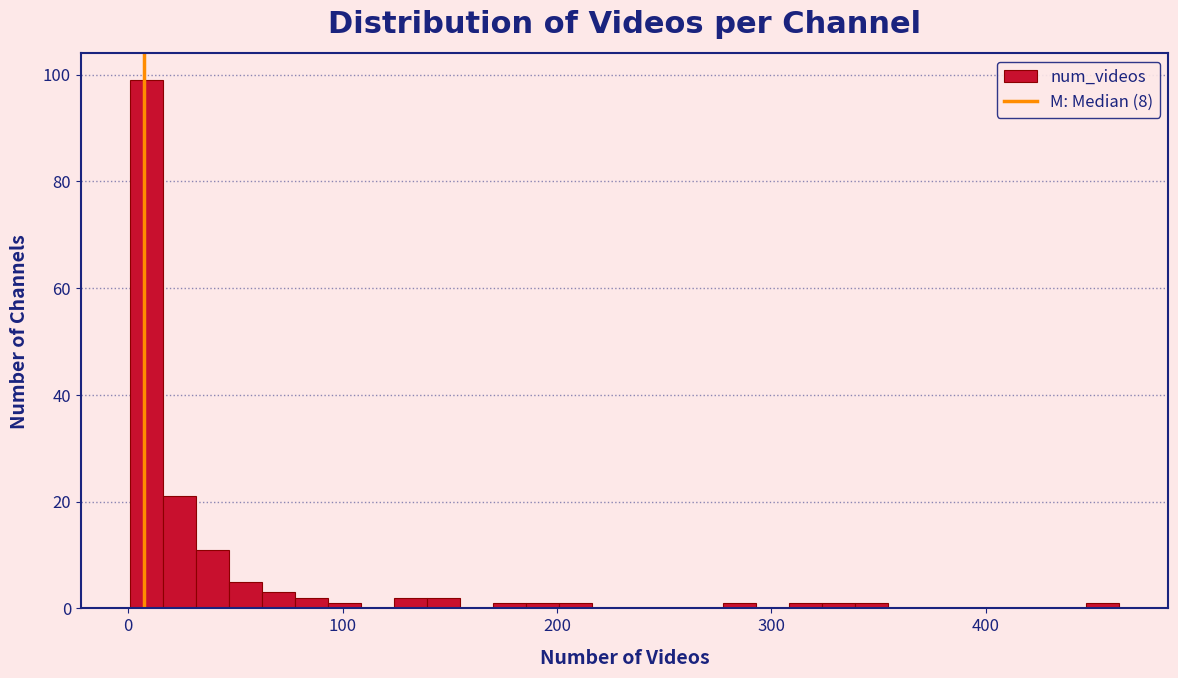

Around what value on the x-axis is the tallest bar? Give the approximate position of its centre, as read against the axis.

10